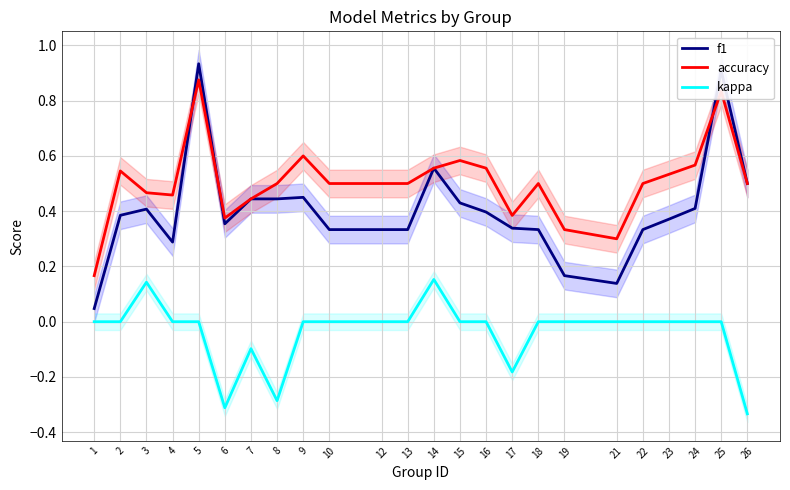

How many values in kappa are below zero?

5